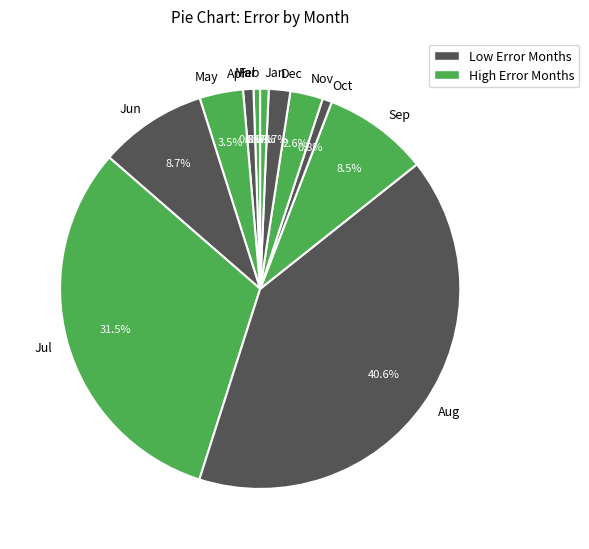

Between Jul and Aug, which is larger?

Aug